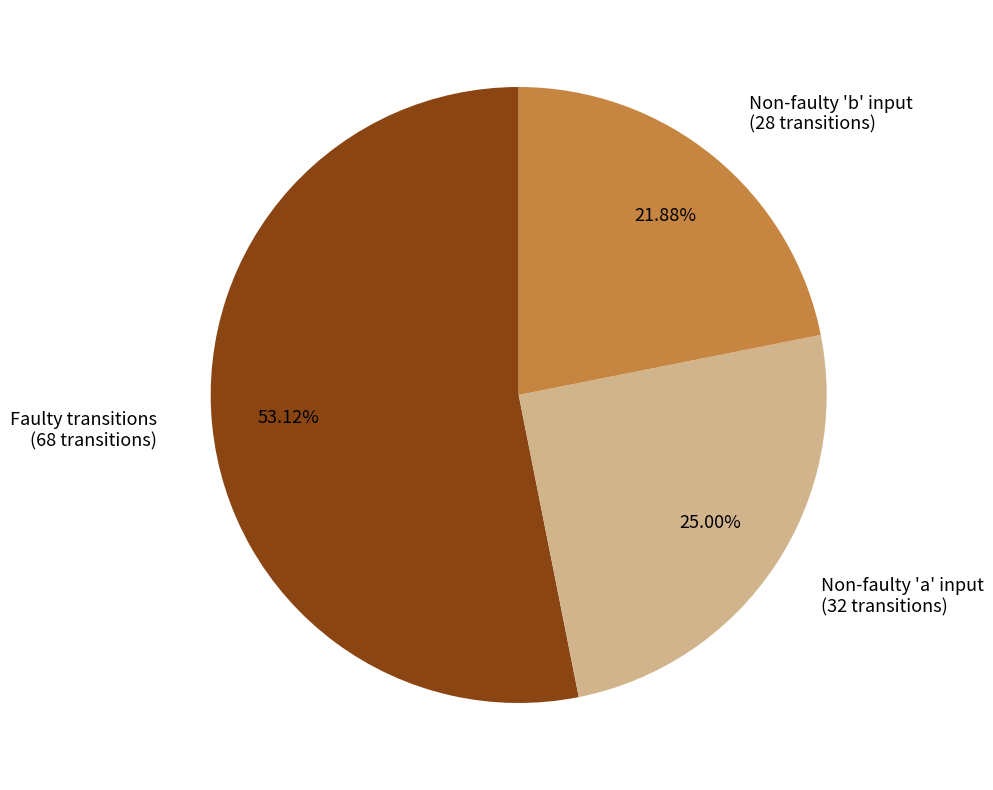

What is the largest slice in the pie chart?

Faulty transitions (68 transitions)